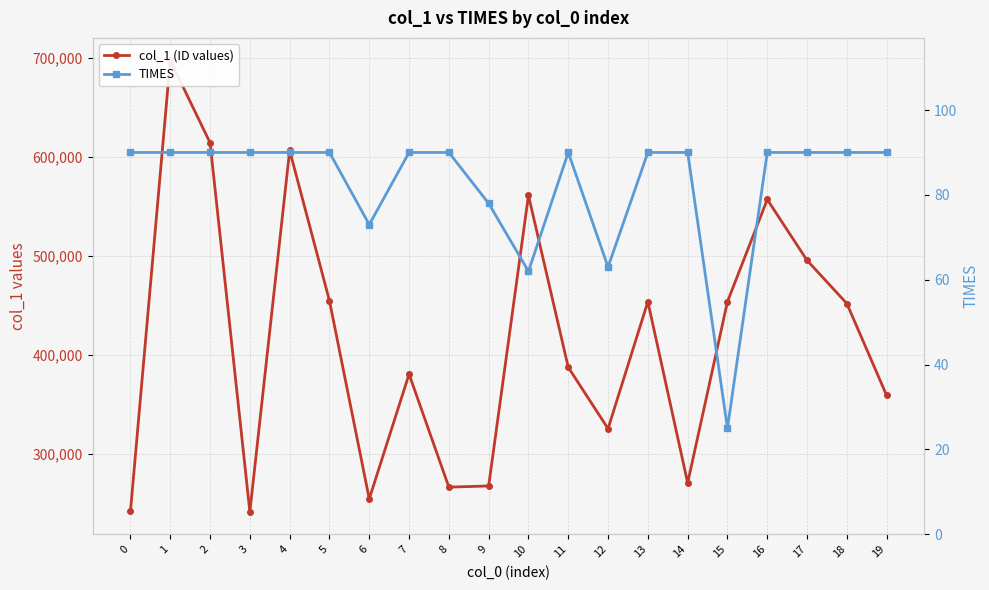

What is the difference between the maximum and second lowest values in the col_1 (ID values) series?

455220